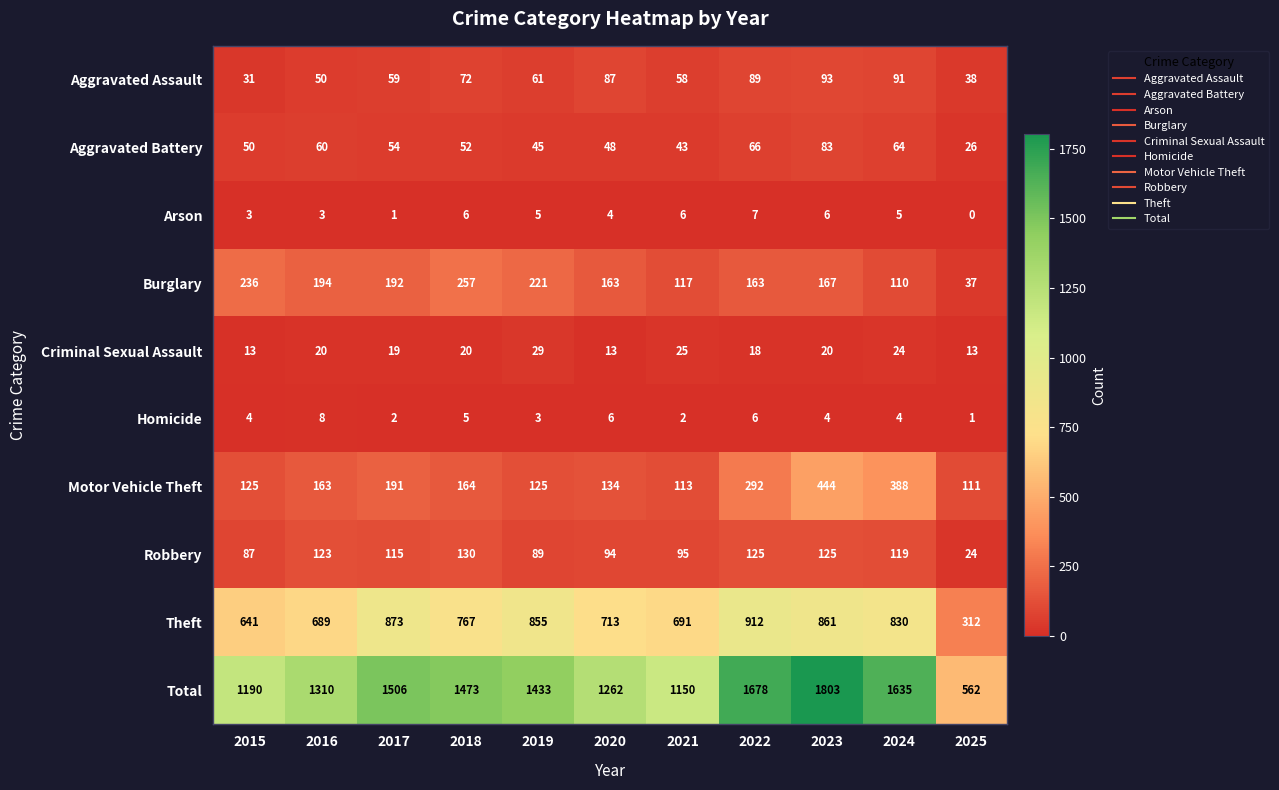

Which label corresponds to the largest value in the chart?

2023